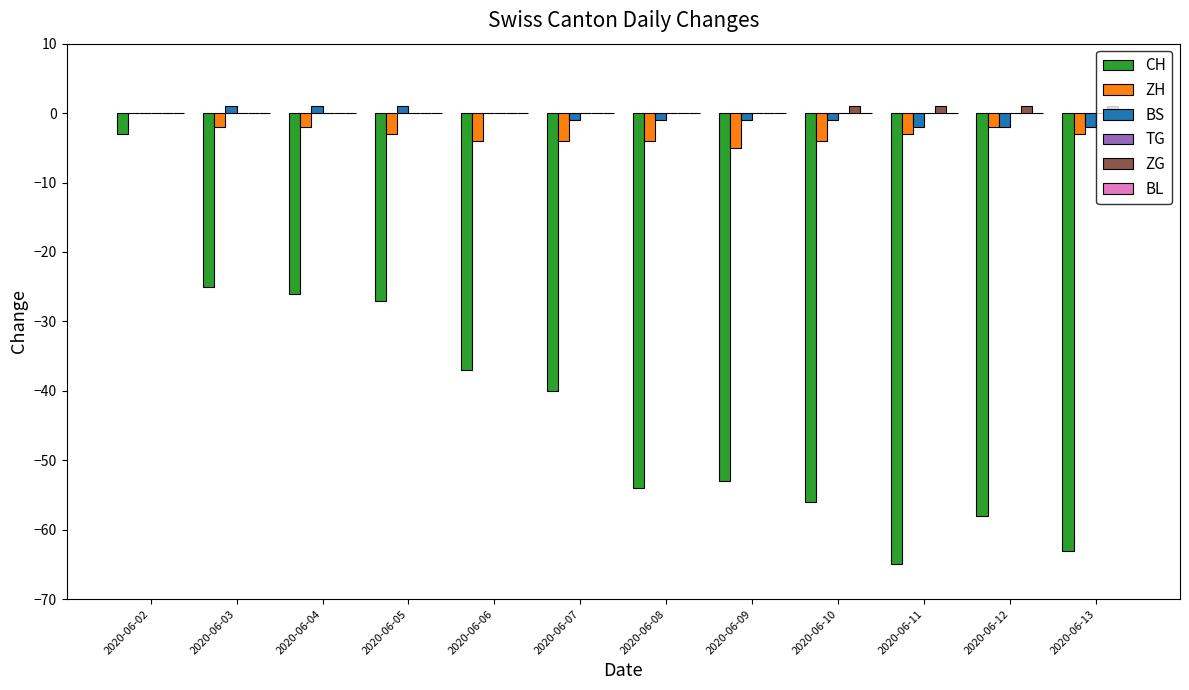

What is the total value across all series at 2020-06-11?

-69